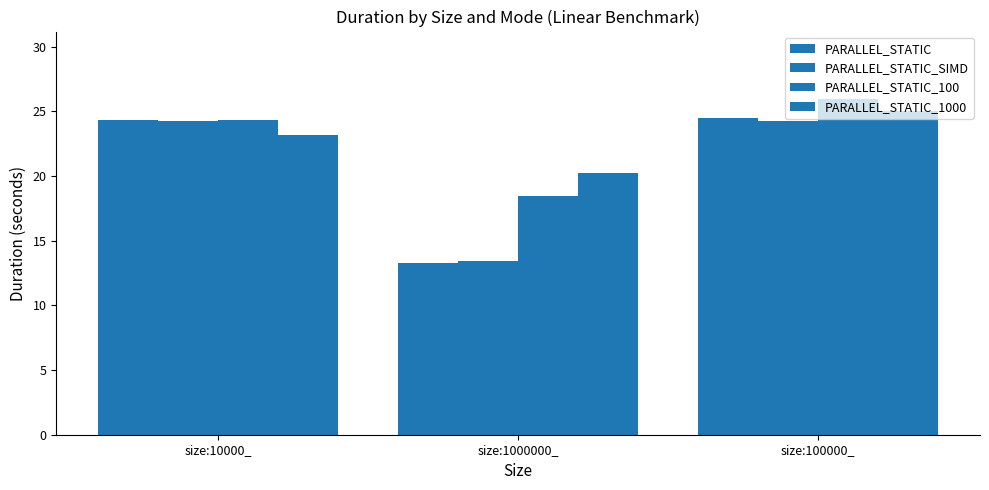

List the series in order of their peak value, highest first.

PARALLEL_STATIC_100, PARALLEL_STATIC_1000, PARALLEL_STATIC, PARALLEL_STATIC_SIMD